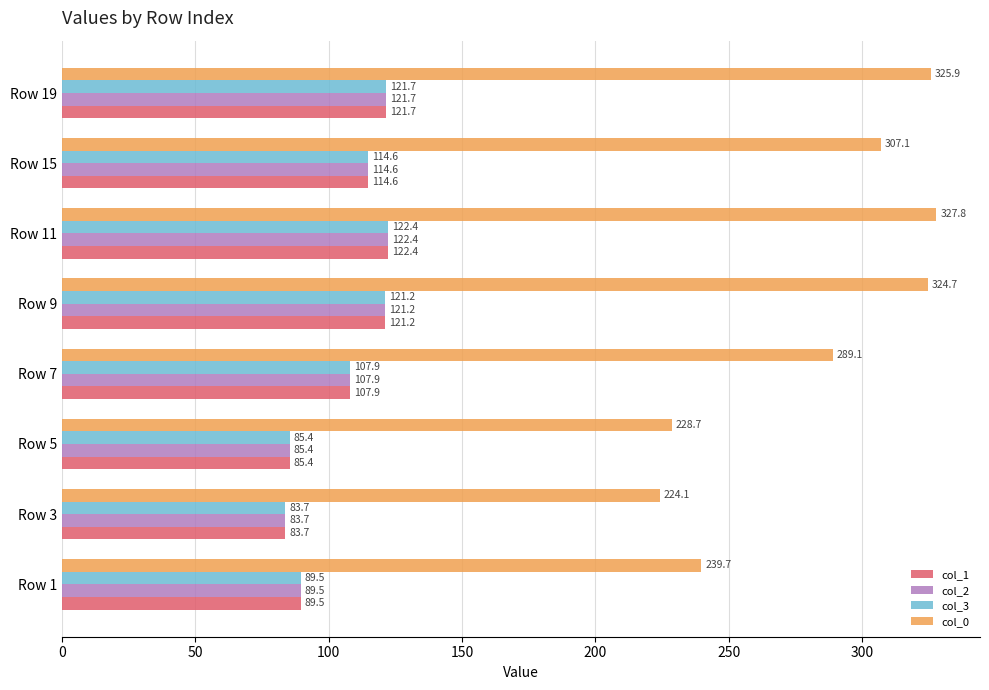

Rank the categories by col_3 value from lowest to highest.

Row 3, Row 5, Row 1, Row 7, Row 15, Row 9, Row 19, Row 11